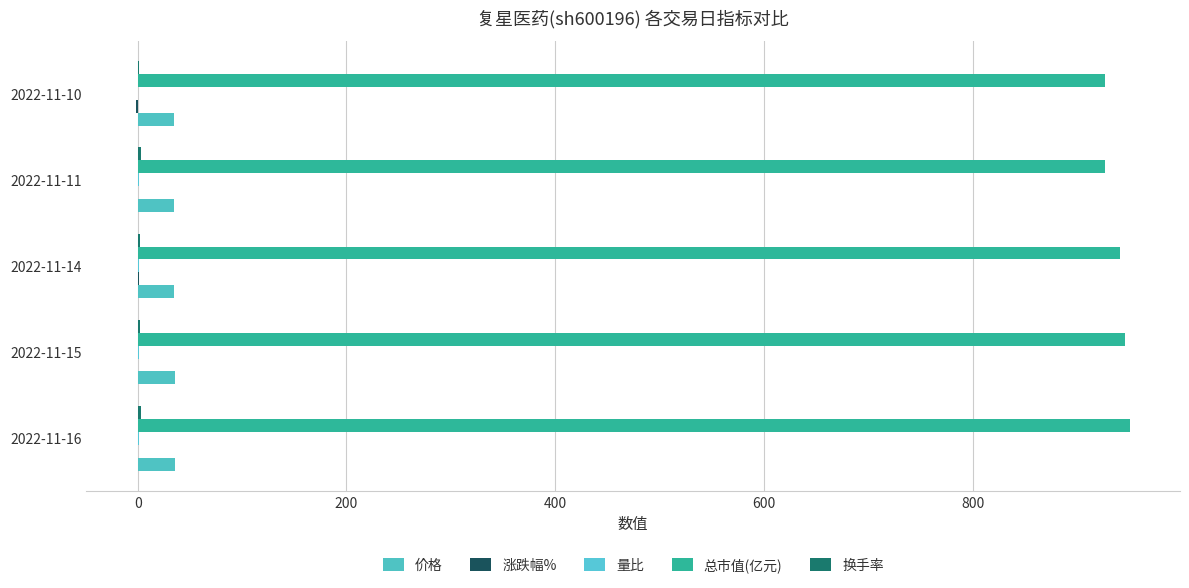

What is the value of the 价格 bar at the 4th from the left?

34.7